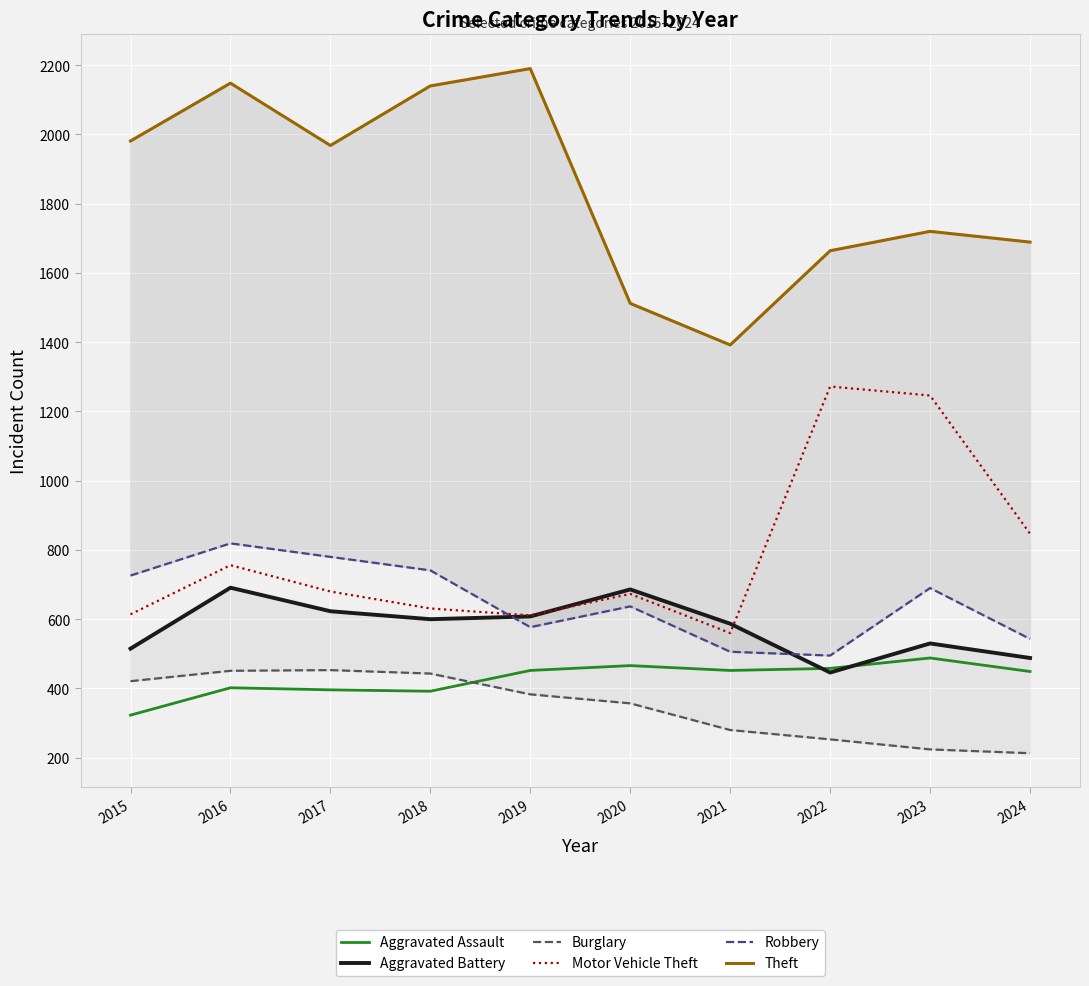

What is the difference between the highest and lowest values at 2022?

1411